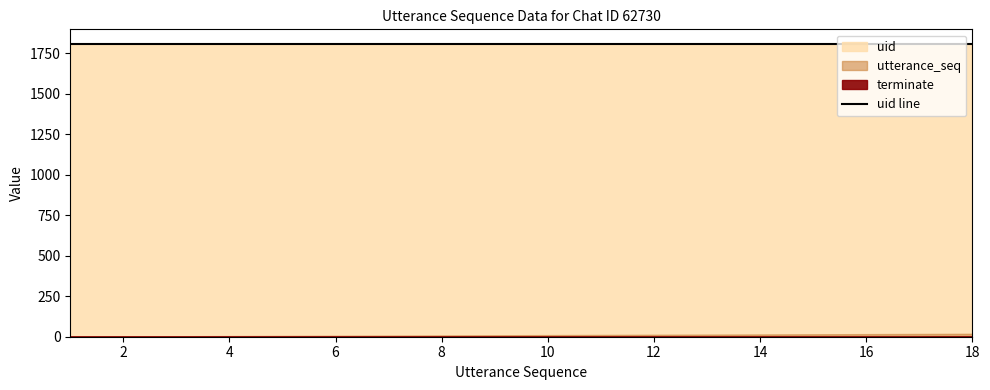

At 9, list the series in order from smallest to largest.

terminate, utterance_seq, uid